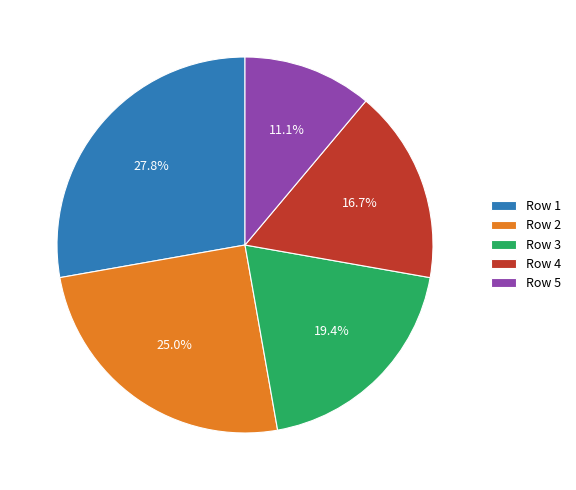

The Row 1 slice represents 14% of the pie. True or false?

False